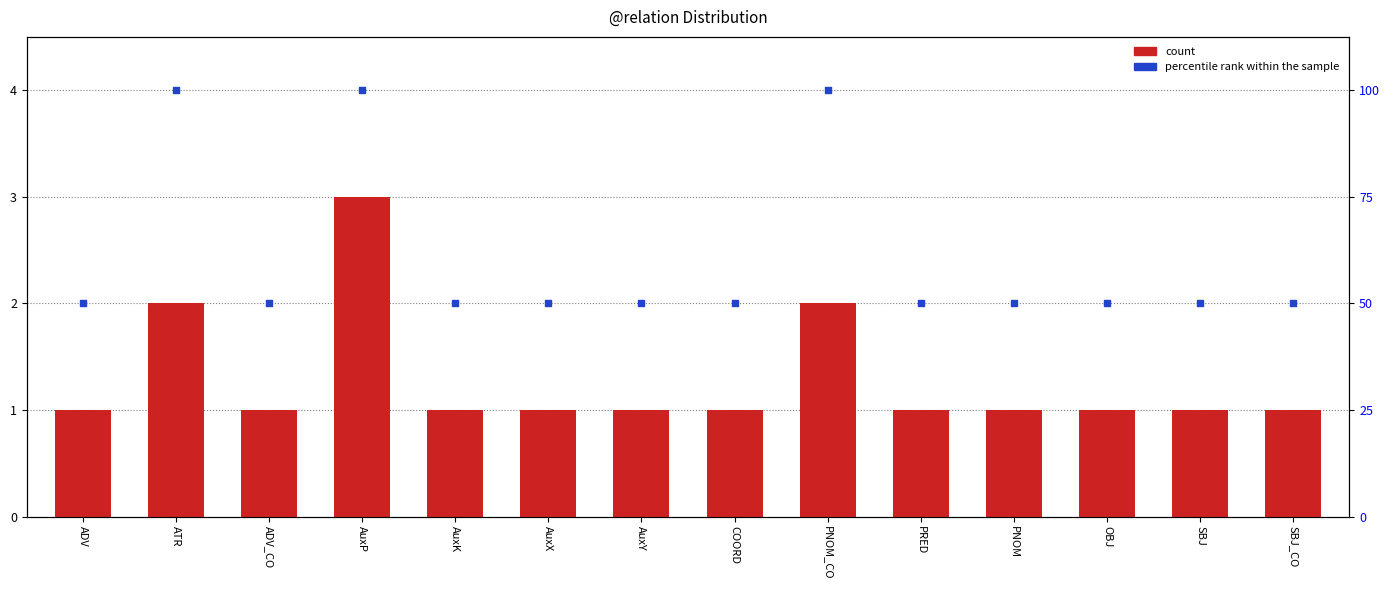

Is the value of count at COORD greater than the value of percentile rank within the sample at PRED?

No